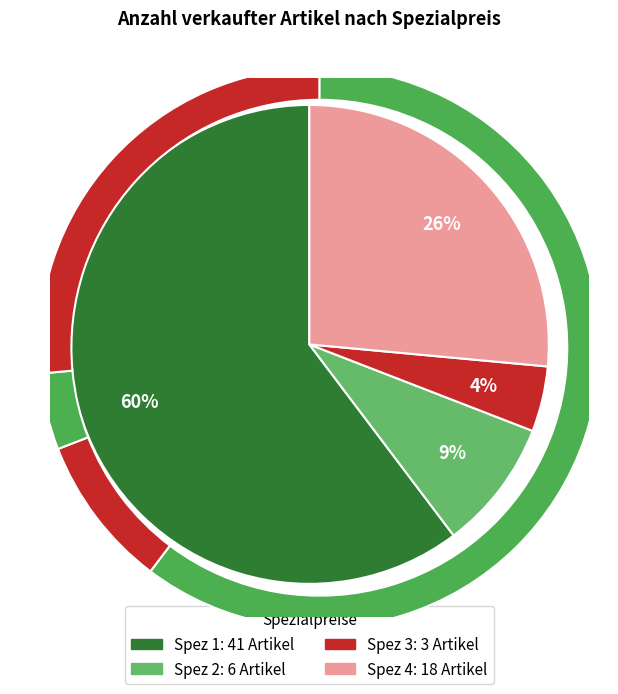

Which slice is the largest?

Spez 1